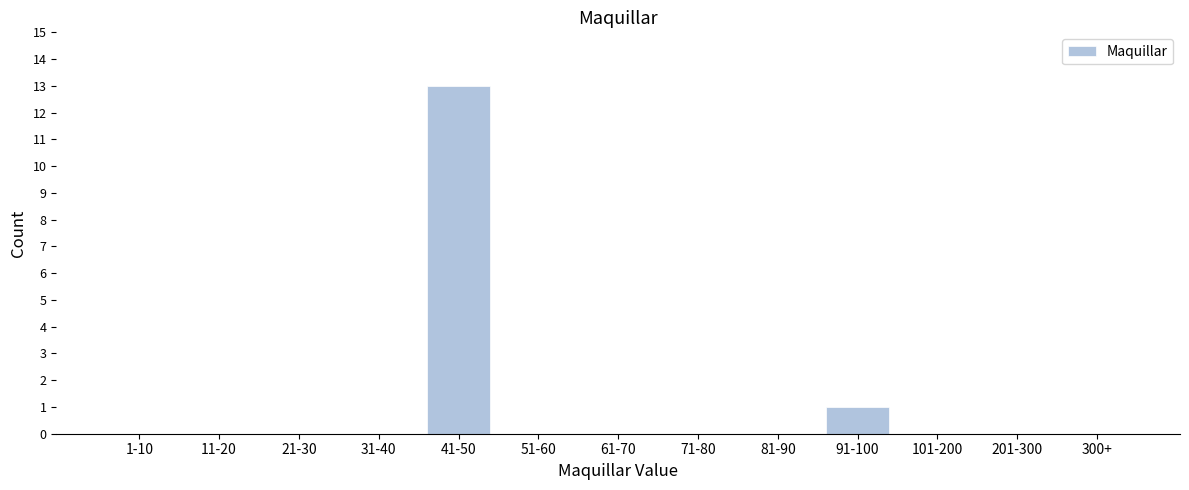

Reading left to right, transcribe all the data shown in this chart.

1-10=0	11-20=0	21-30=0	31-40=0	41-50=13	51-60=0	61-70=0	71-80=0	81-90=0	91-100=1	101-200=0	201-300=0	300+=0